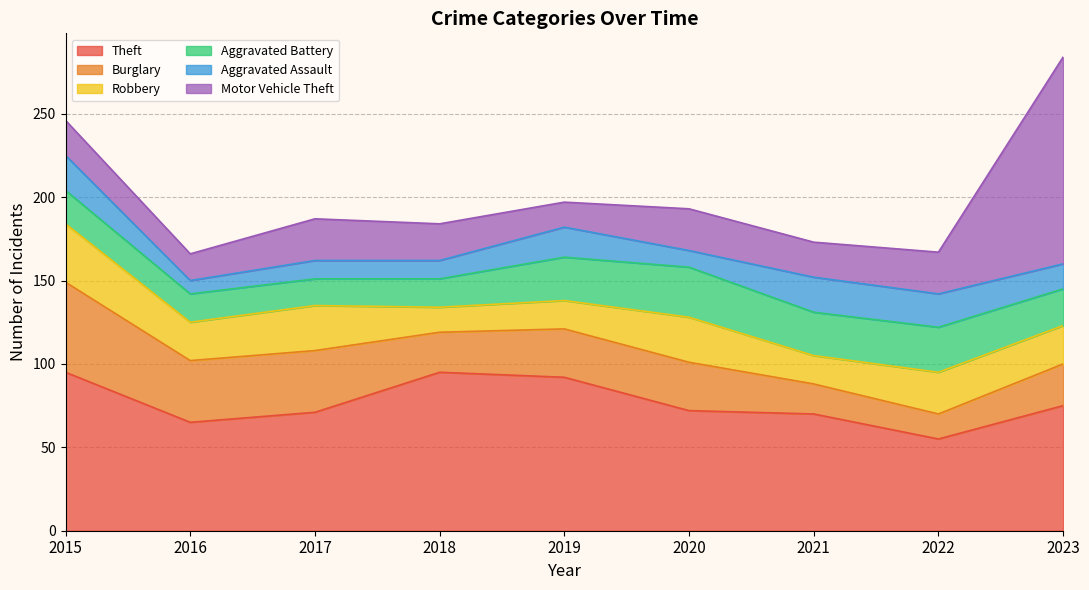

The Theft series shows 19 at 2022. True or false?

False